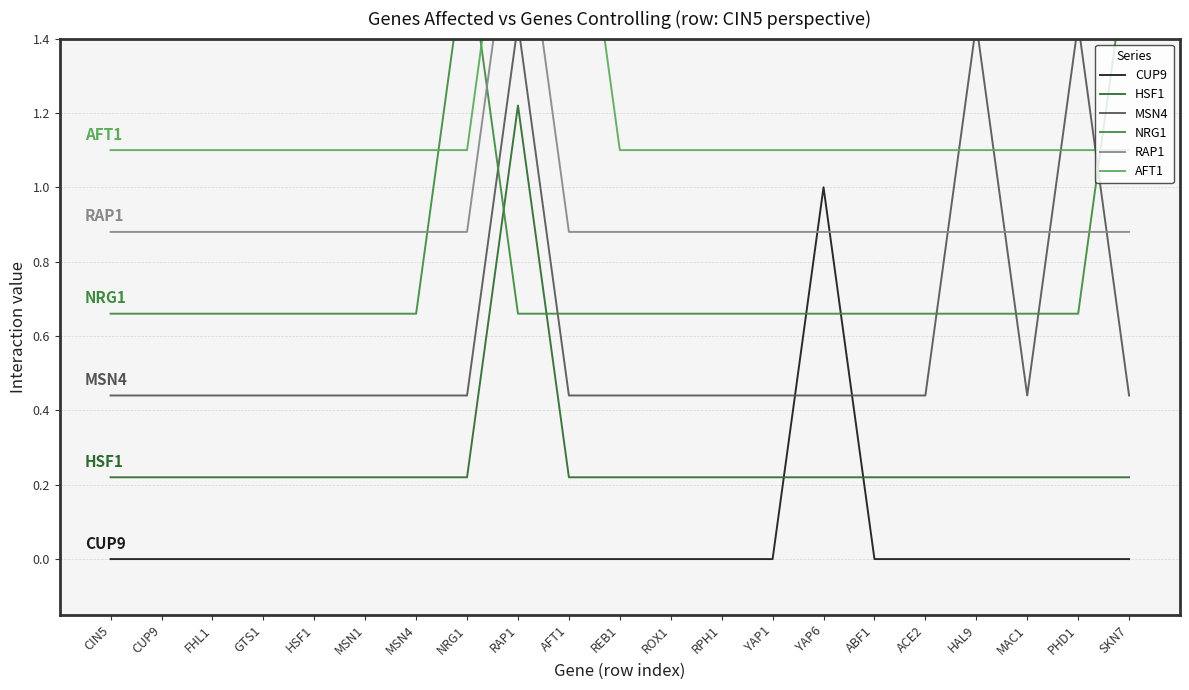

Reading left to right, extract all data points from this chart.

CUP9: 0.0	0.0	0.0	0.0	0.0	0.0	0.0	0.0	0.0	0.0	0.0	0.0	0.0	0.0	1.0	0.0	0.0	0.0	0.0	0.0	0.0
HSF1: 0.2	0.2	0.2	0.2	0.2	0.2	0.2	0.2	1.2	0.2	0.2	0.2	0.2	0.2	0.2	0.2	0.2	0.2	0.2	0.2	0.2
MSN4: 0.4	0.4	0.4	0.4	0.4	0.4	0.4	0.4	1.4	0.4	0.4	0.4	0.4	0.4	0.4	0.4	0.4	1.4	0.4	1.4	0.4
NRG1: 0.7	0.7	0.7	0.7	0.7	0.7	0.7	1.7	0.7	0.7	0.7	0.7	0.7	0.7	0.7	0.7	0.7	0.7	0.7	0.7	1.7
RAP1: 0.9	0.9	0.9	0.9	0.9	0.9	0.9	0.9	1.9	0.9	0.9	0.9	0.9	0.9	0.9	0.9	0.9	0.9	0.9	0.9	0.9
AFT1: 1.1	1.1	1.1	1.1	1.1	1.1	1.1	1.1	2.1	2.1	1.1	1.1	1.1	1.1	1.1	1.1	1.1	1.1	1.1	1.1	1.1